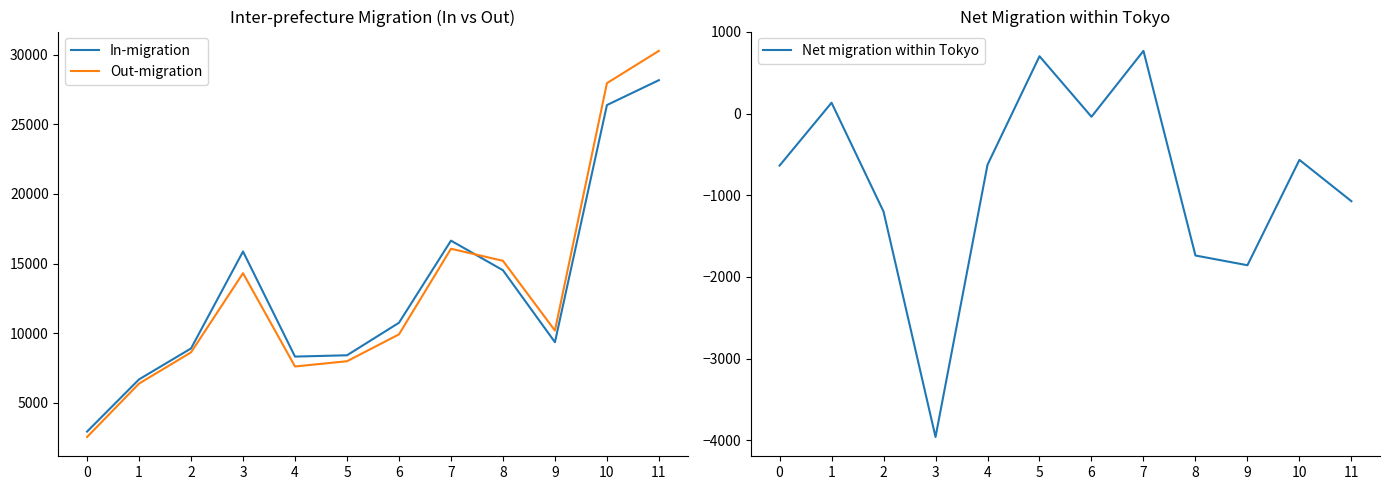

In Net migration within Tokyo, how many points are higher than both neighbors (excluding endpoints)?

4